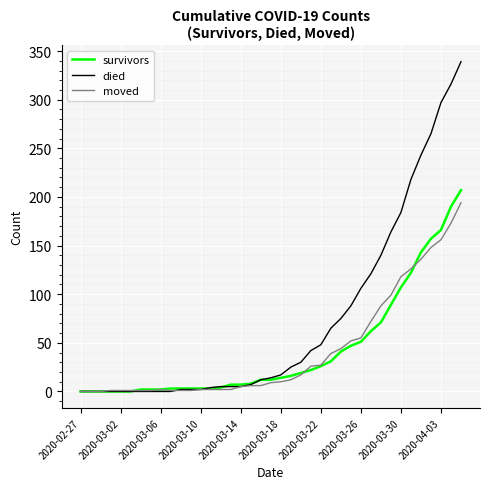

Which series has the largest range (max minus min)?

died